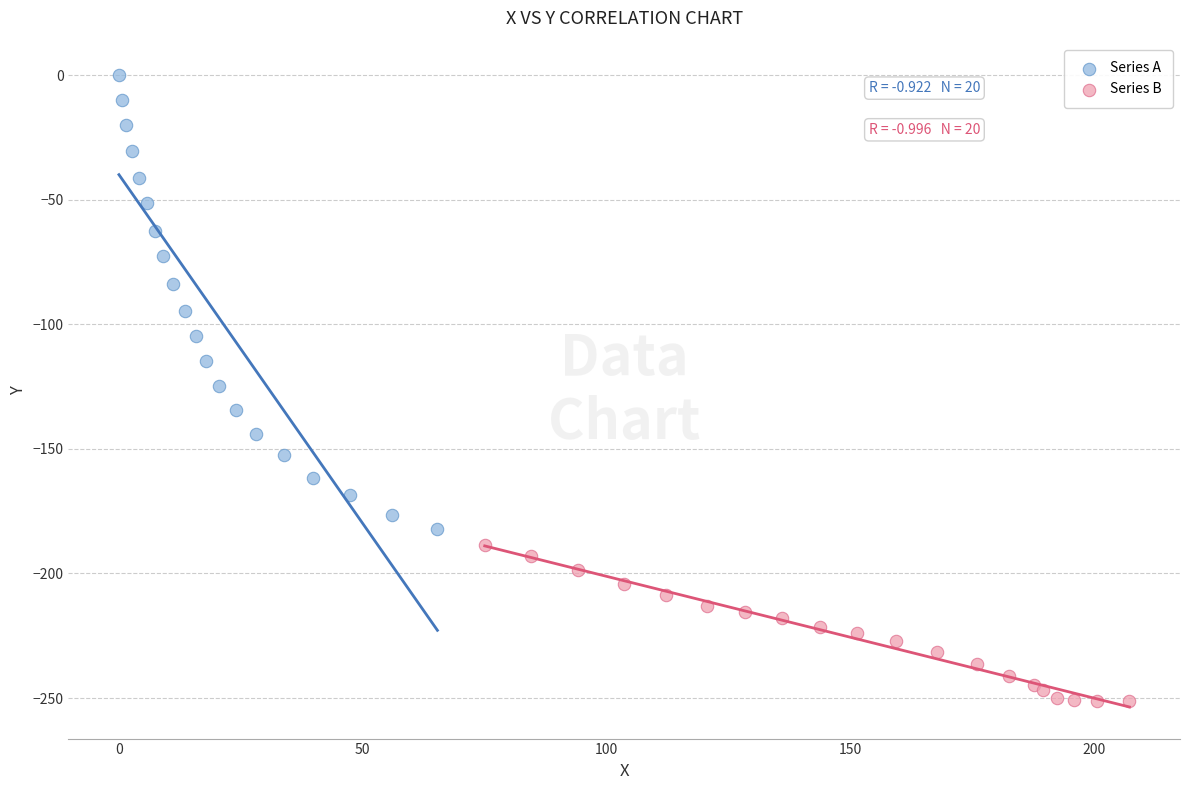

Which series reaches the maximum Y coordinate?

Series A